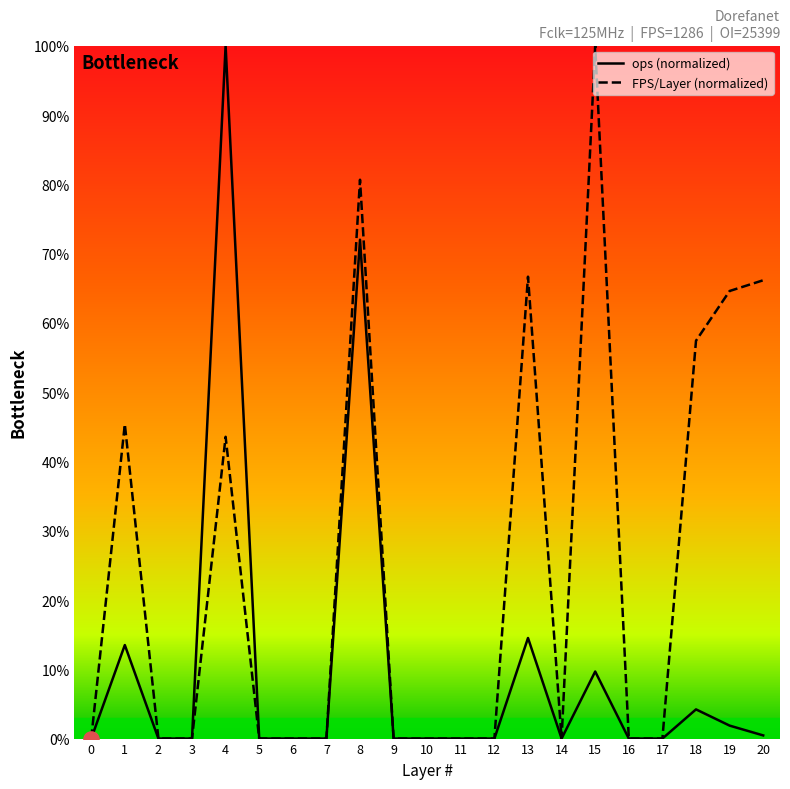

What is the spread (max minus min) of values at 18?

53.2